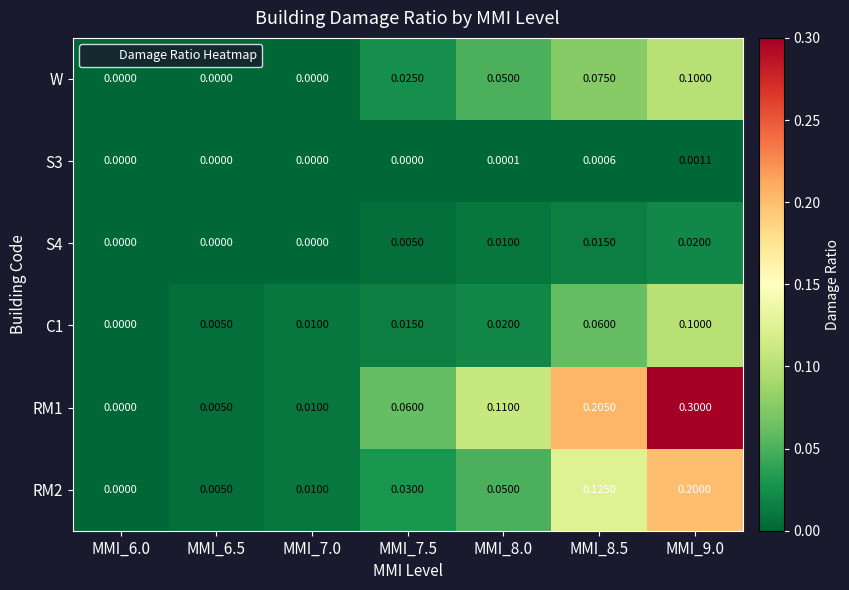

How many categories are shown in the chart?

7